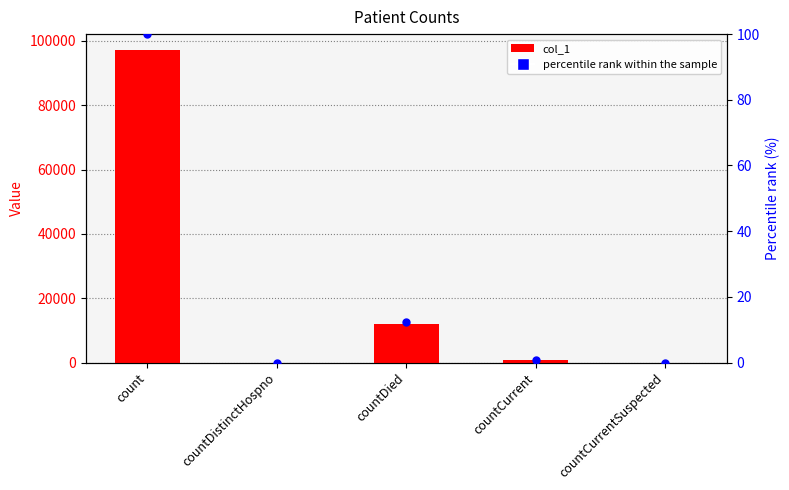

Is the value of percentile rank at countCurrentSuspected greater than the value of col_1 at countCurrent?

No